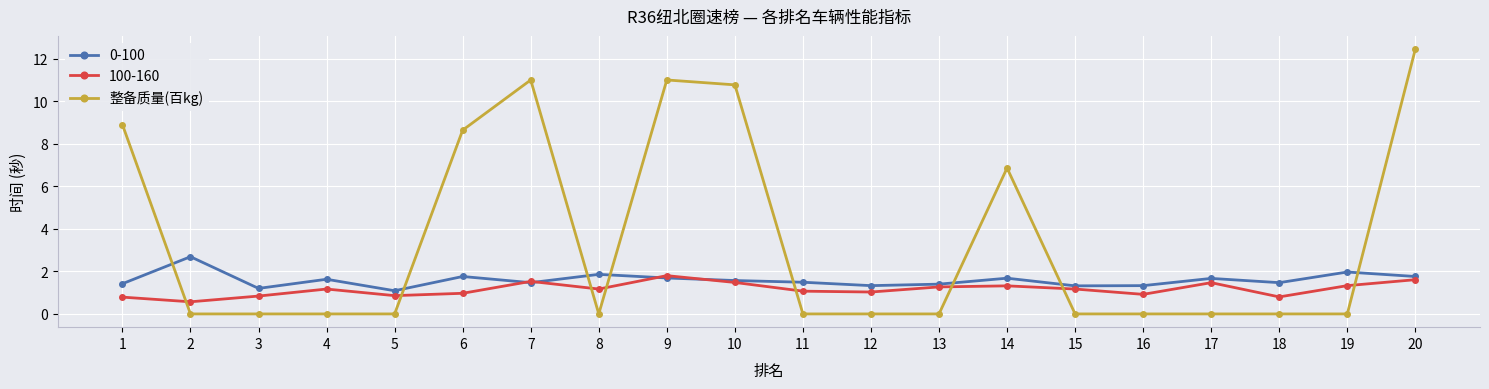

The 整备质量(百kg) series shows 19.7 at 9. True or false?

False